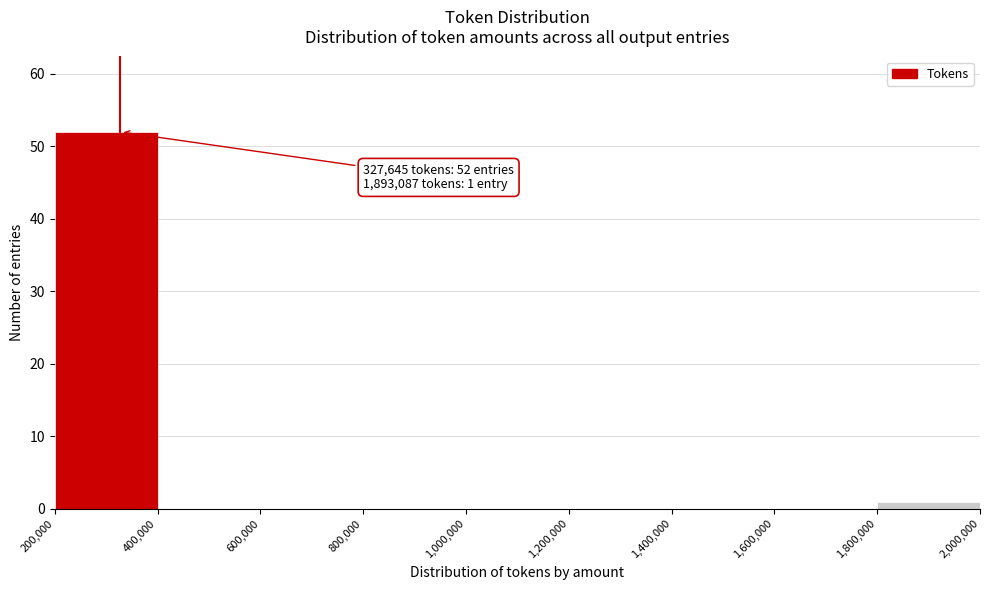

Over which range of the x-axis is the bar tallest?

200,000 to 400,000